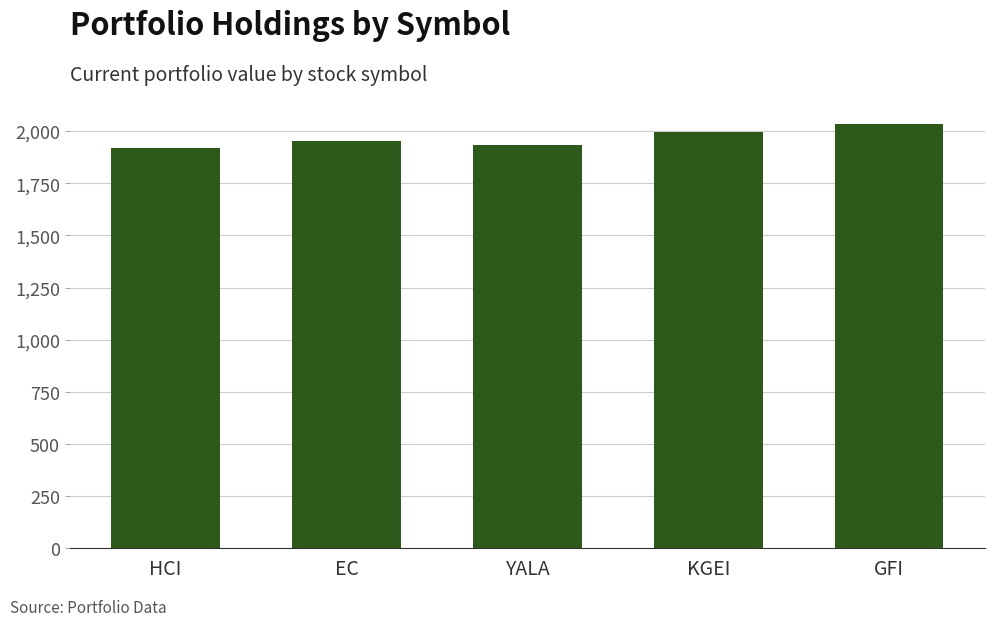

What is the difference between the second highest and minimum values?

76.3